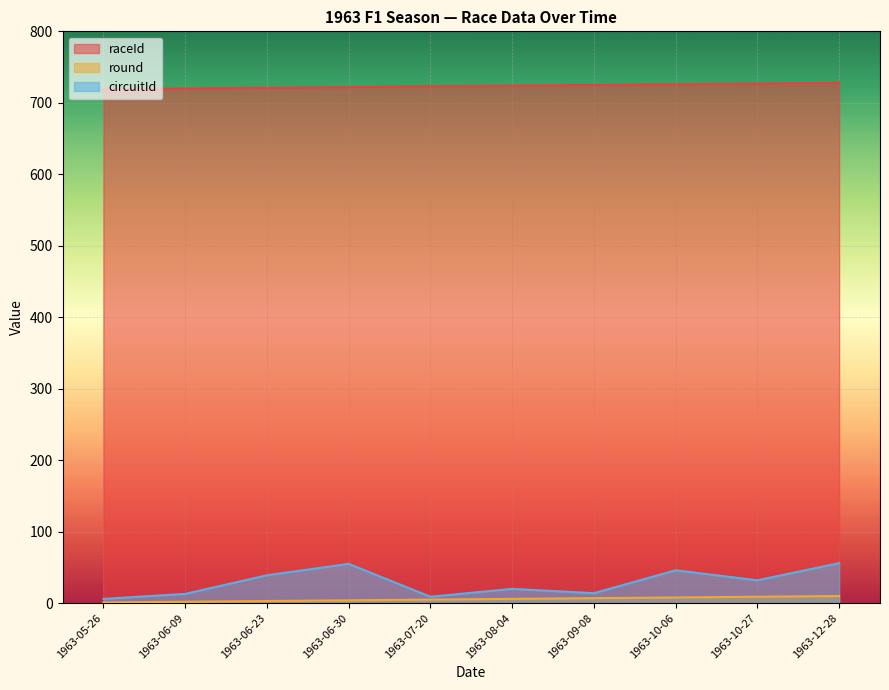

At which label does circuitId first exceed 32?

1963-06-23